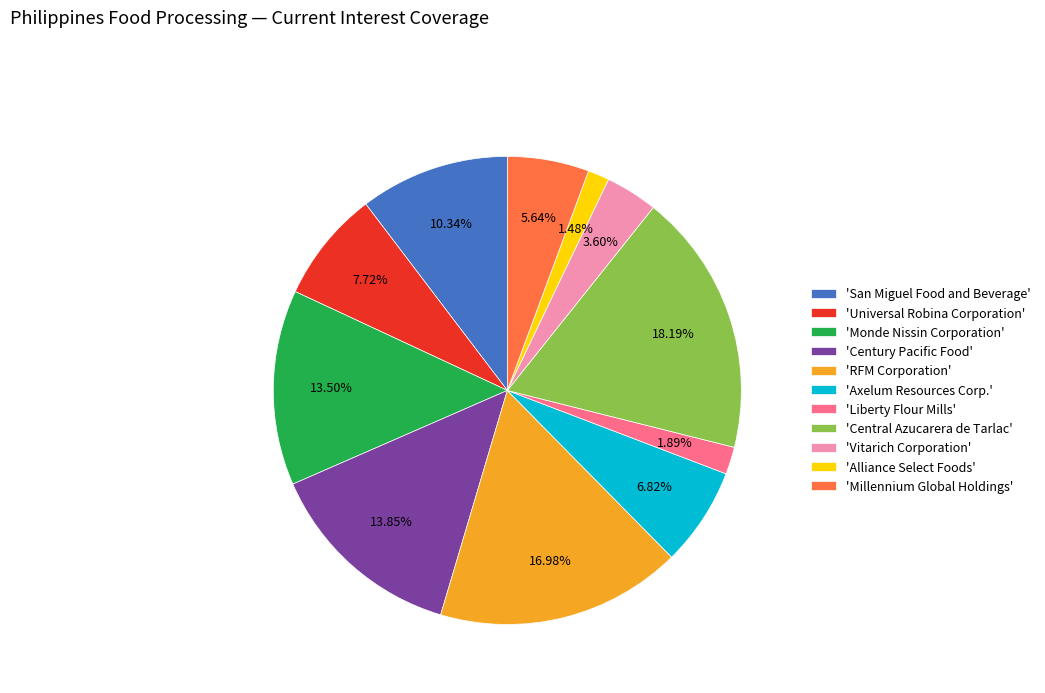

Does 'Axelum Resources Corp.' account for over 50% of the chart?

No